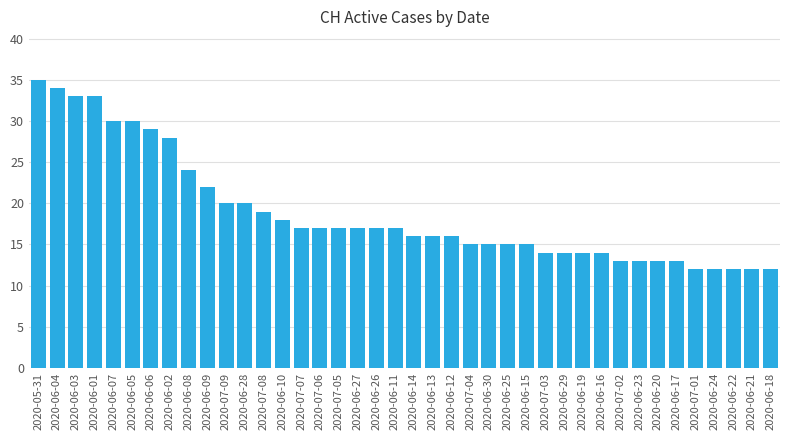

What is the sum of the values at 2020-06-19 and 2020-06-14?

30